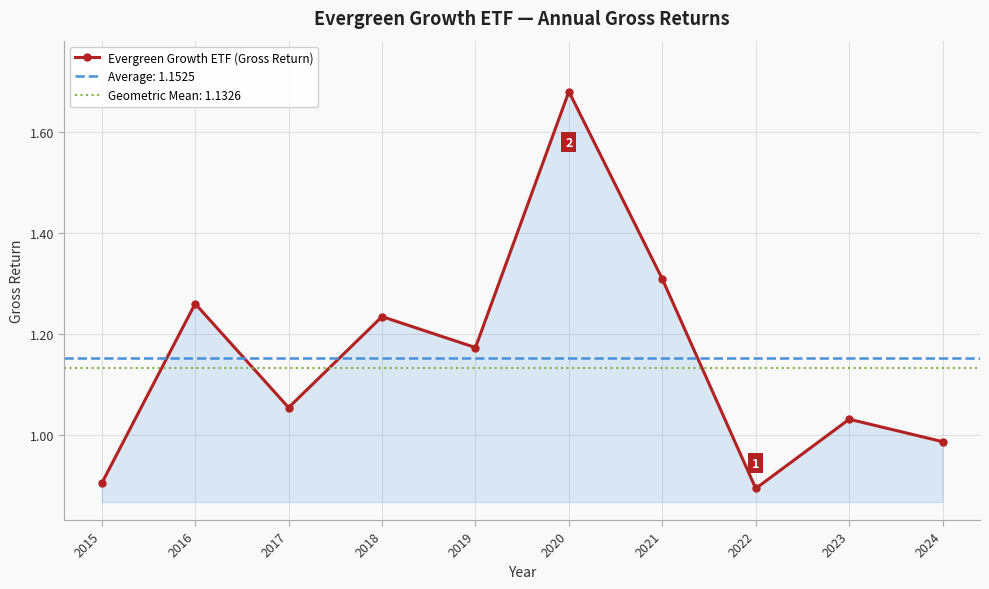

Rank the categories by value from lowest to highest.

2022, 2015, 2024, 2023, 2017, 2019, 2018, 2016, 2021, 2020